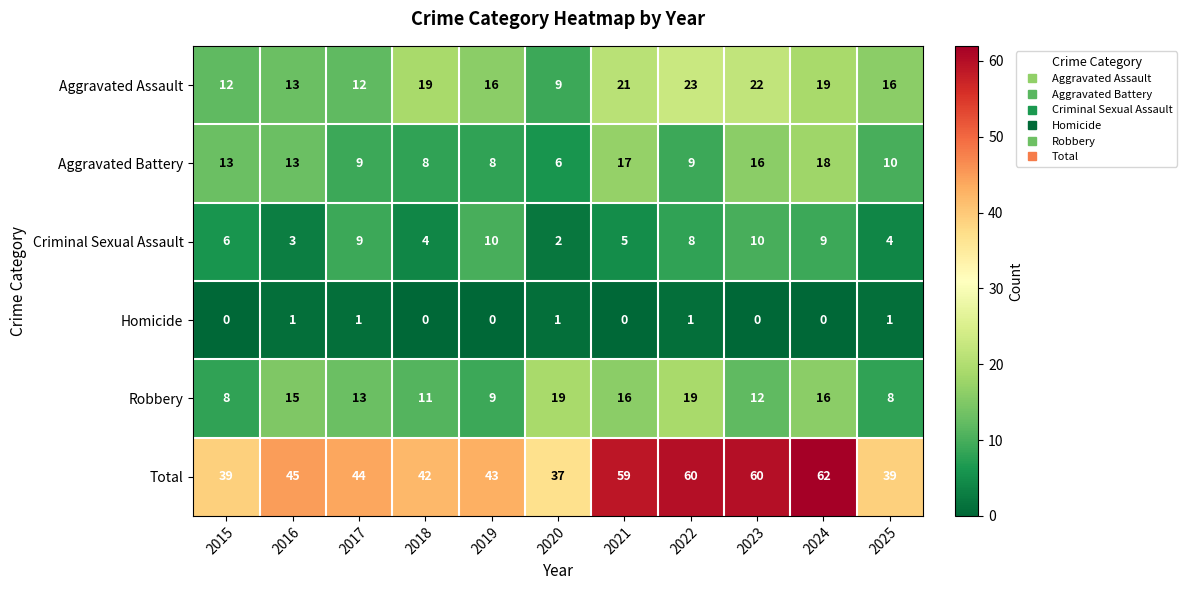

Rank the series by their maximum value, from lowest to highest.

Homicide, Criminal Sexual Assault, Aggravated Battery, Robbery, Aggravated Assault, Total